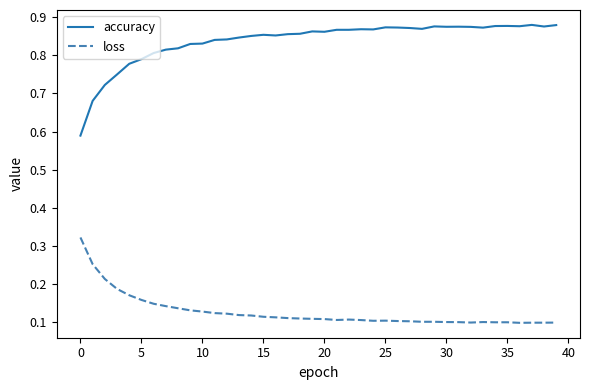

List the series in order of their overall mean, lowest first.

loss, accuracy